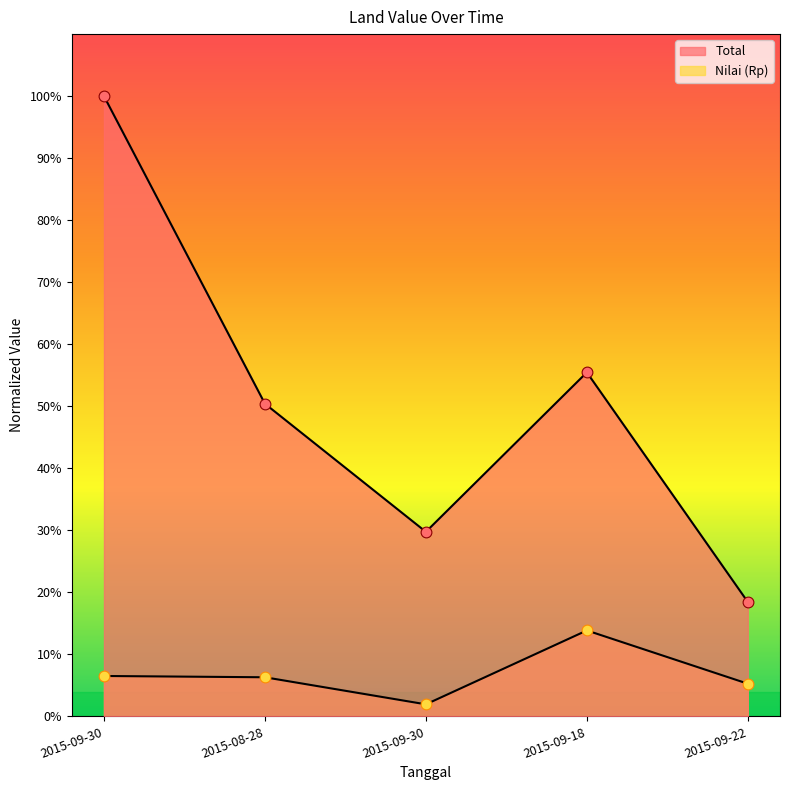

Which series reaches the maximum Y coordinate?

Total